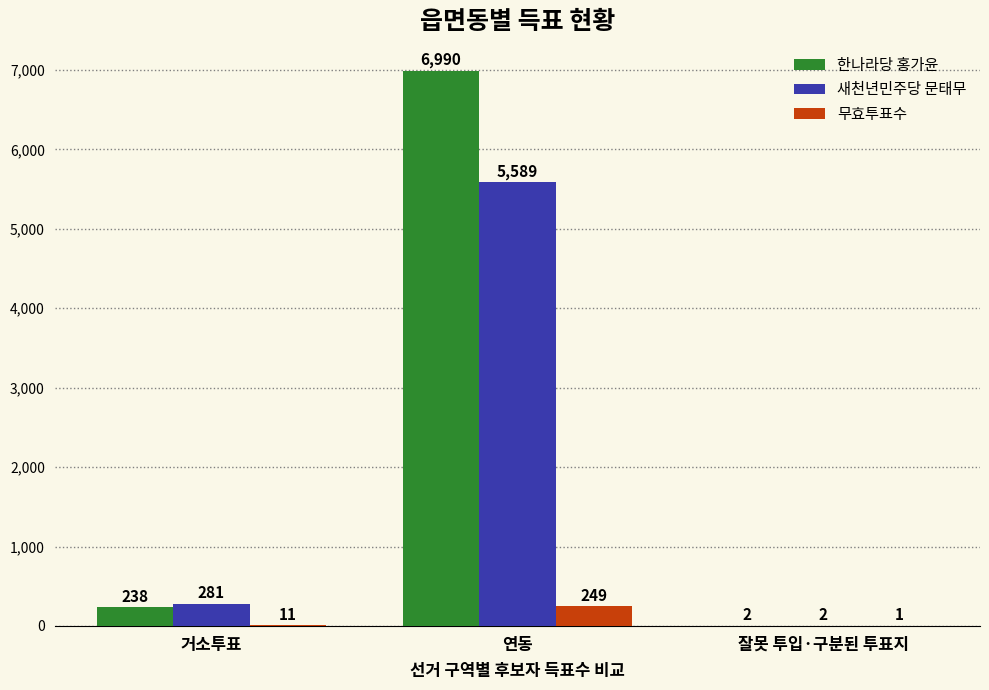

What is the maximum value shown in the chart?

6990